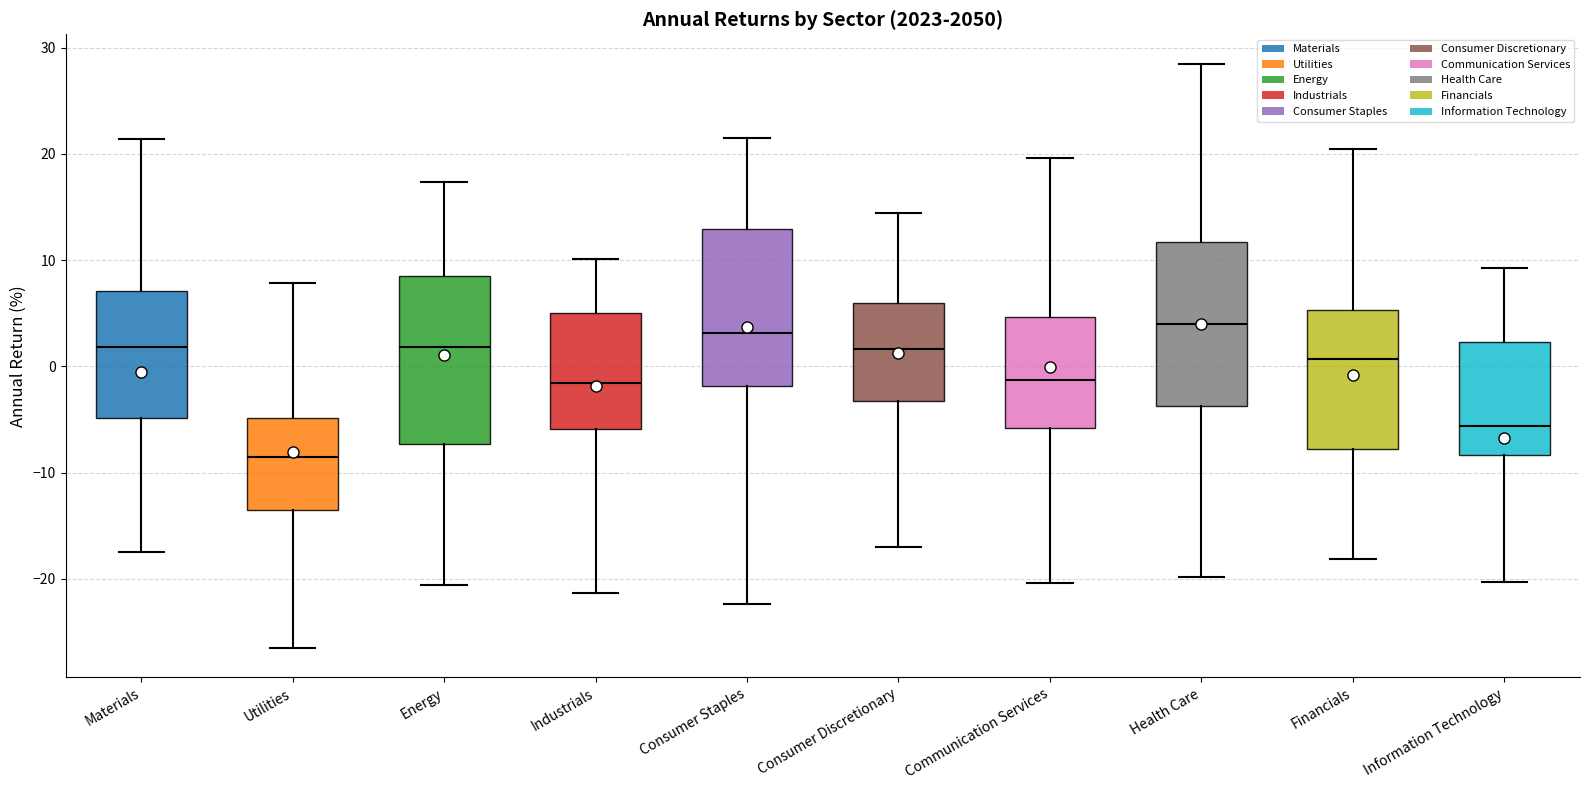

Where does the median line of the box for Utilities sit on the y-axis? The values are not printed on the chart, so give them approximately, as read against the axis.

-9